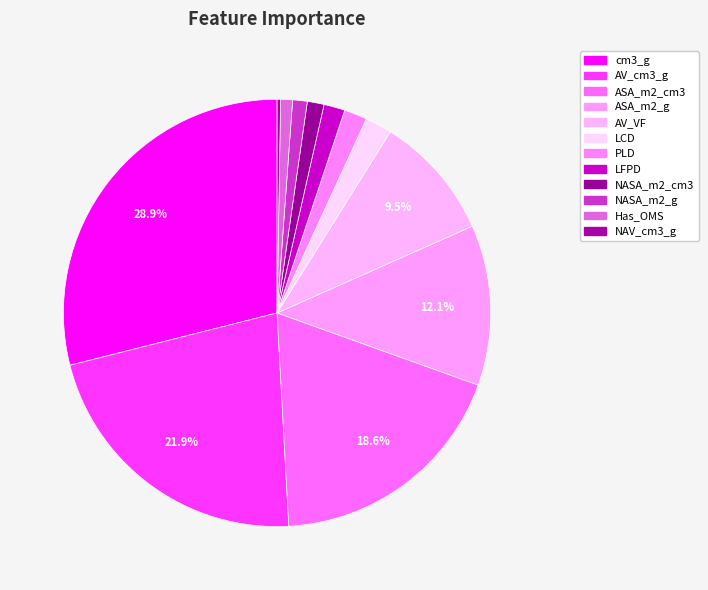

Is AV_VF the majority of the pie?

No